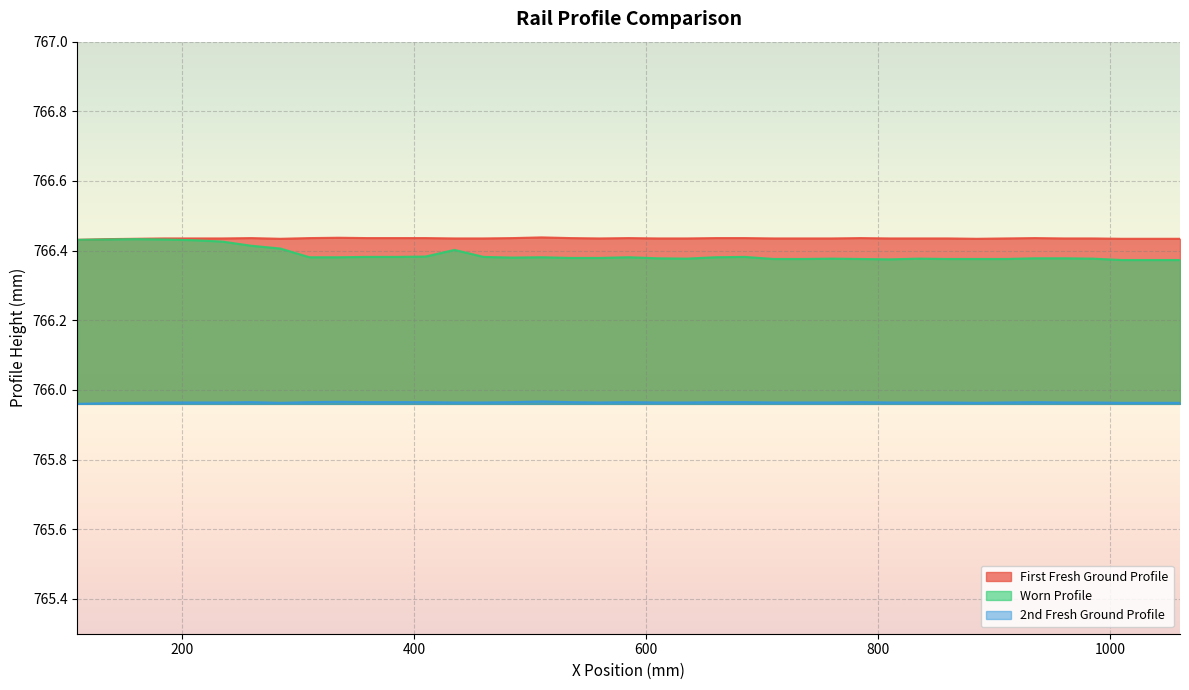

True or false: 2nd Fresh Ground Profile and First Fresh Ground Profile cross at least once.

False